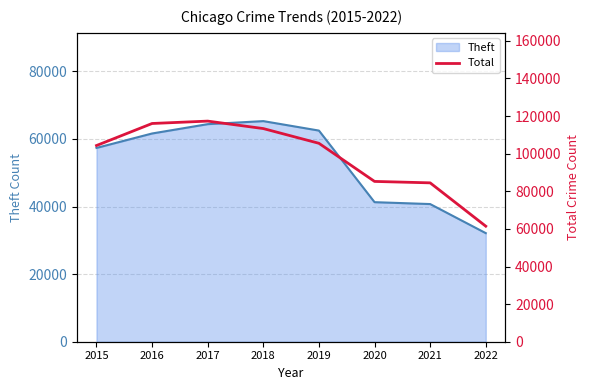

What is the difference between the maximum and minimum values?

55877